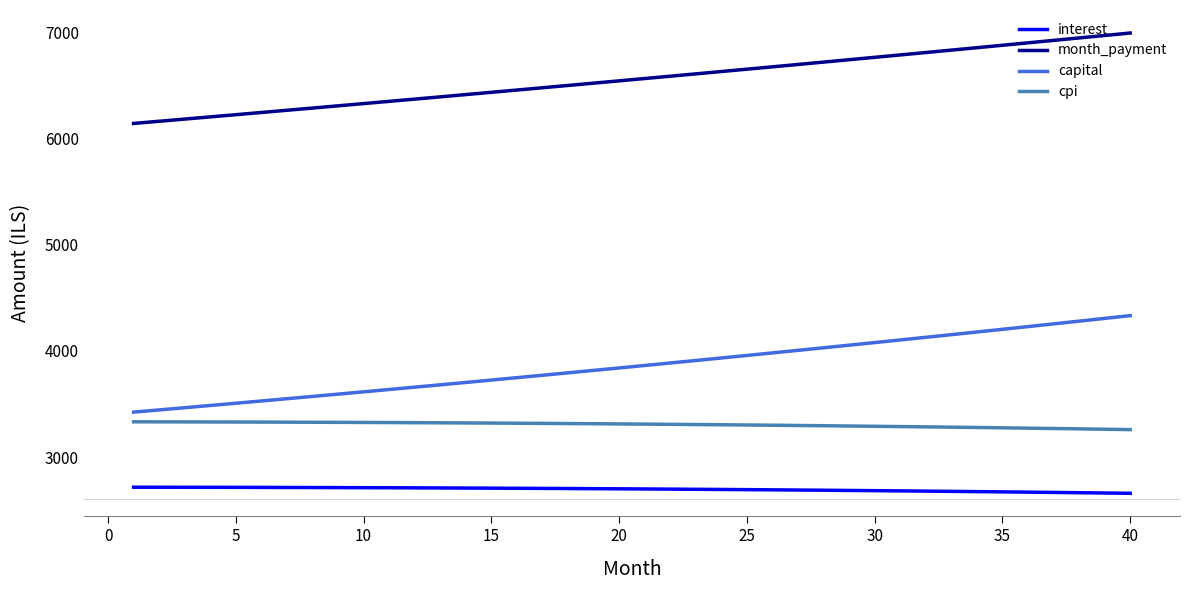

How many lines are shown in the chart?

4